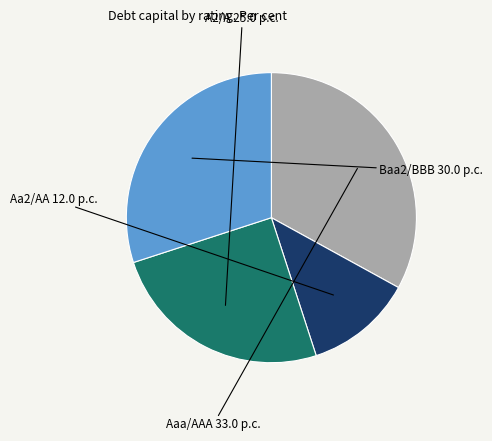

Is there a majority slice in this chart?

No